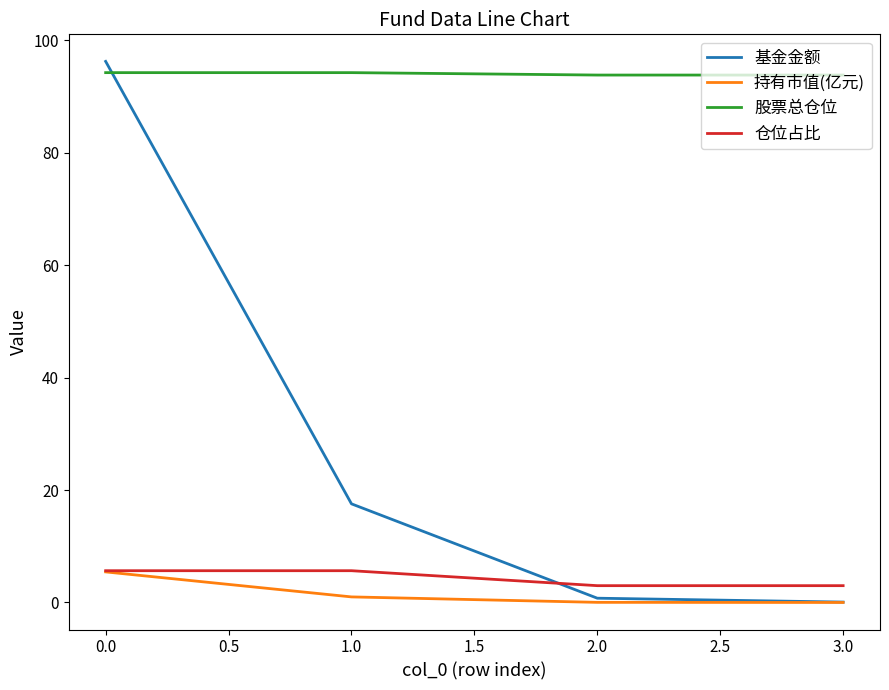

Is it true that 仓位占比 equals 1.9 at 0.0?

False